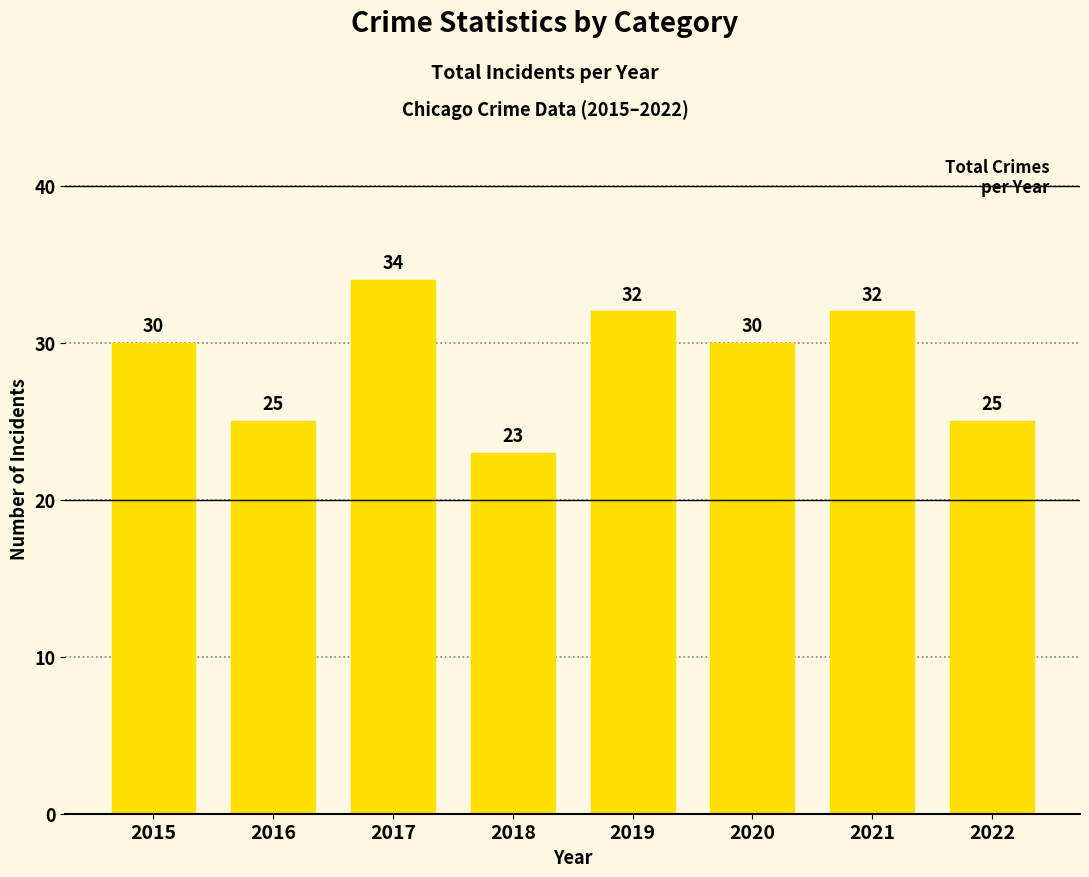

Which category has the highest value across all series?

2017